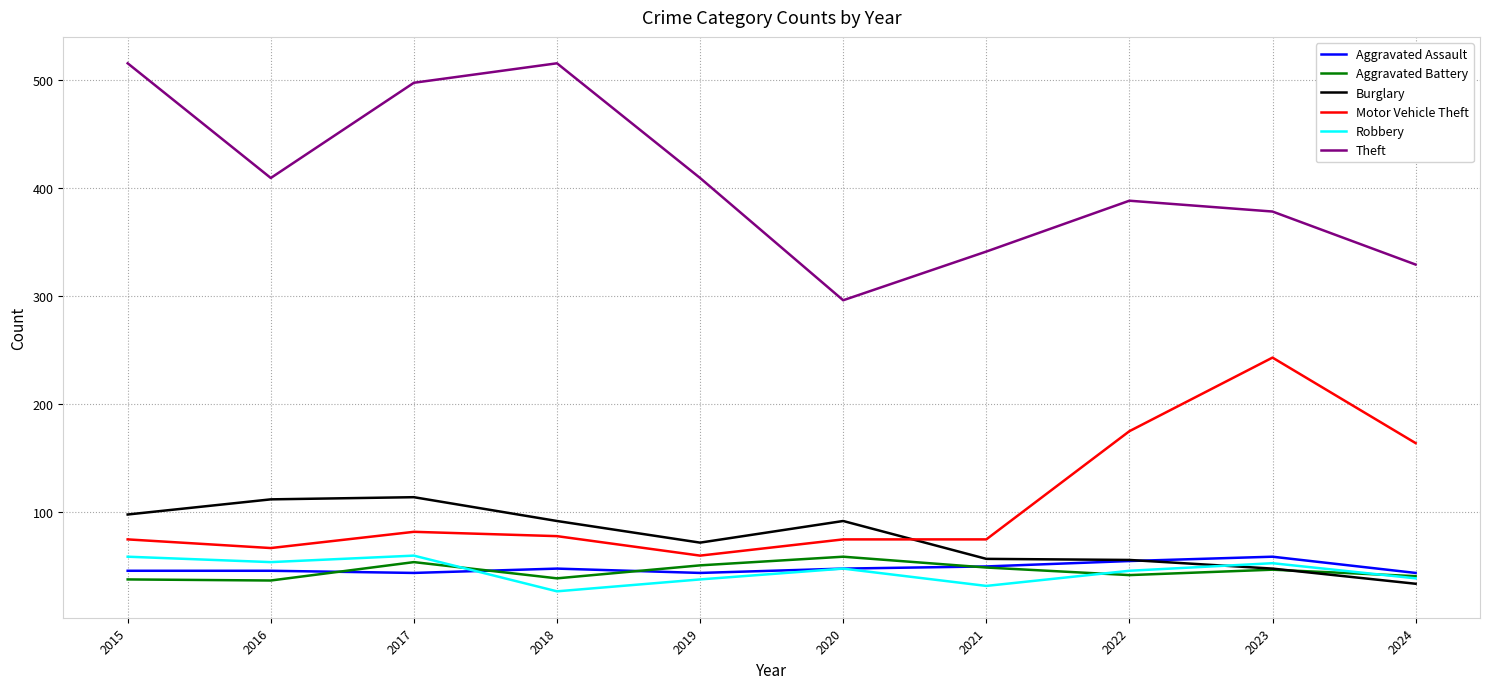

Between 2017 and 2024, which series saw the biggest shift?

Theft